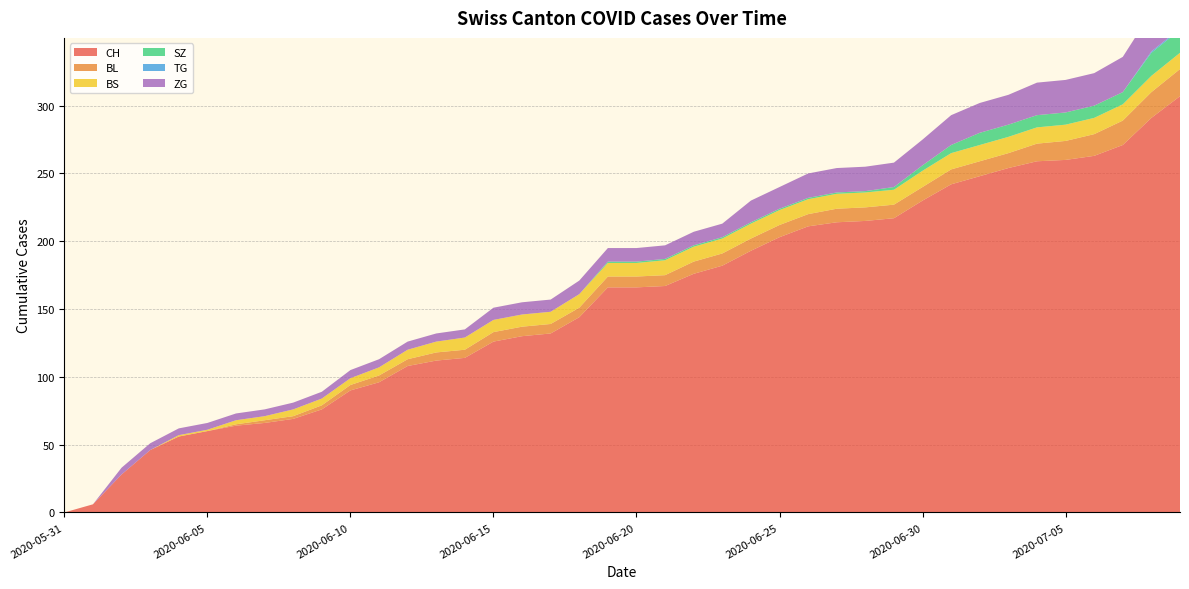

Reading left to right, list all the values displayed in this chart.

CH: 0	6	28	46	56	60	64	66	69	76	90	96	108	112	114	126	130	132	144	166	166	167	176	182	193	203	211	214	215	217	230	242	248	254	259	260	263	271	291	307
BL: 0	0	0	0	0	0	1	2	2	3	4	5	5	6	6	7	7	7	7	8	8	8	9	9	9	9	9	10	10	10	10	11	11	11	13	14	16	18	19	20
BS: 0	0	0	0	1	1	3	3	5	5	5	6	7	8	9	9	9	9	10	10	10	11	11	11	11	11	11	11	11	11	12	12	12	12	12	12	12	12	12	12
SZ: 0	0	0	0	0	0	0	0	0	0	0	0	0	0	0	0	0	0	0	1	1	1	1	1	1	1	1	1	1	2	4	6	9	9	9	9	9	9	17	17
TG: 0	0	0	0	0	0	0	0	0	0	0	0	0	0	0	0	0	0	0	0	0	0	0	0	0	0	0	0	0	0	0	0	0	0	0	0	0	0	1	1
ZG: 0	0	5	5	5	5	5	5	5	5	6	6	6	6	6	9	9	9	10	10	10	10	10	10	16	16	18	18	18	18	19	22	22	22	24	24	24	26	29	31